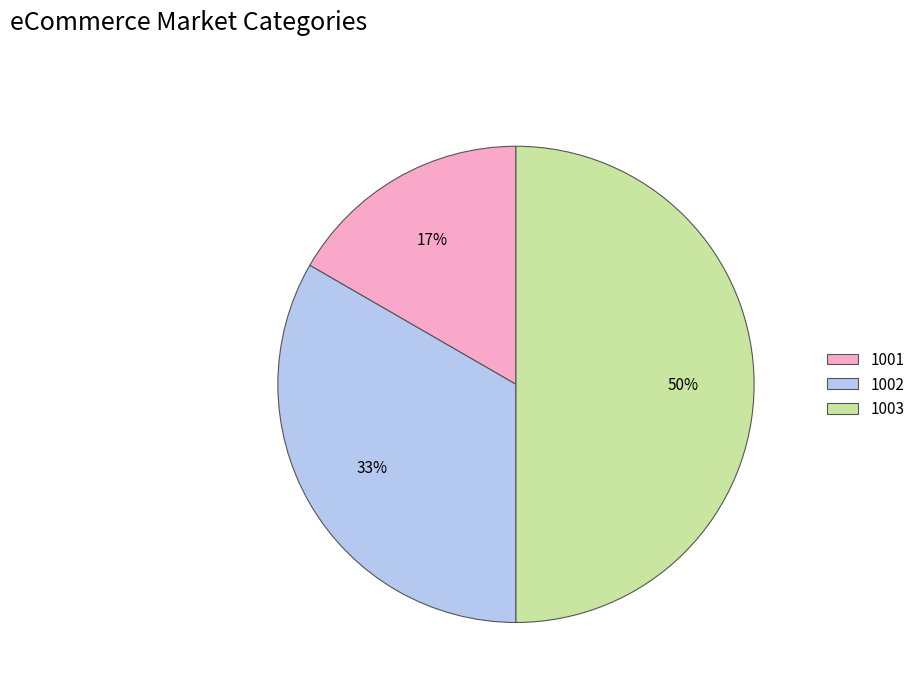

Do 1001 and 1003 together represent more than half of the pie?

Yes